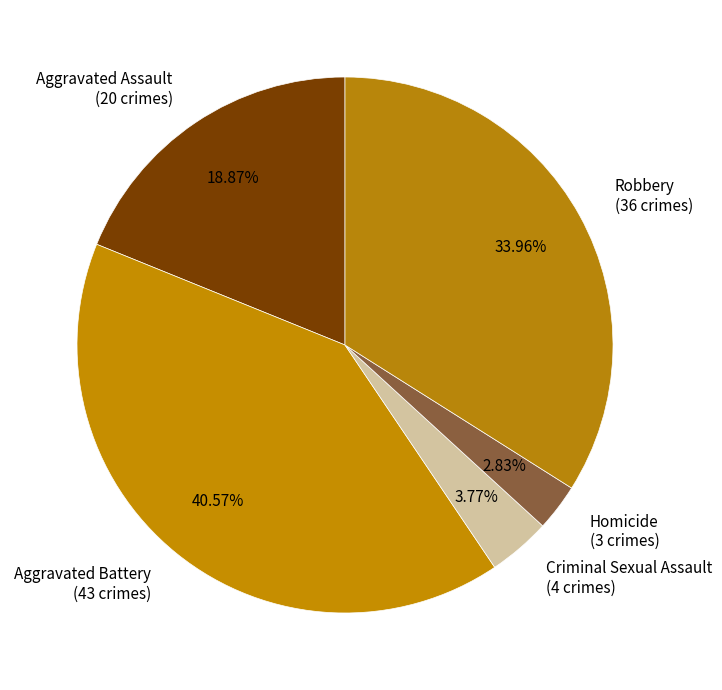

Is Aggravated Battery the majority of the pie?

No